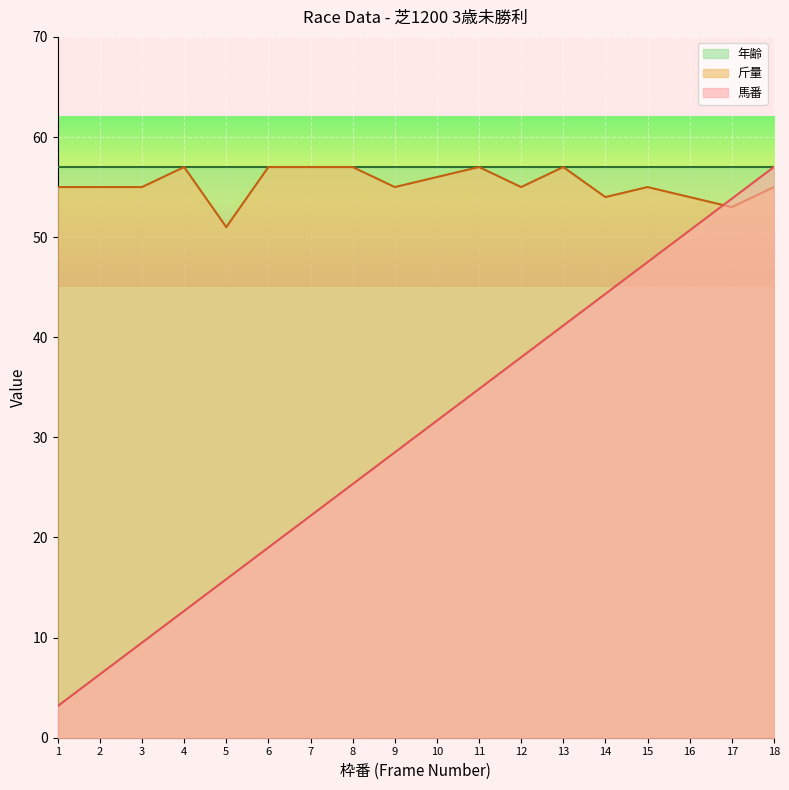

How many intersections are there between 斤量 and 馬番?

1